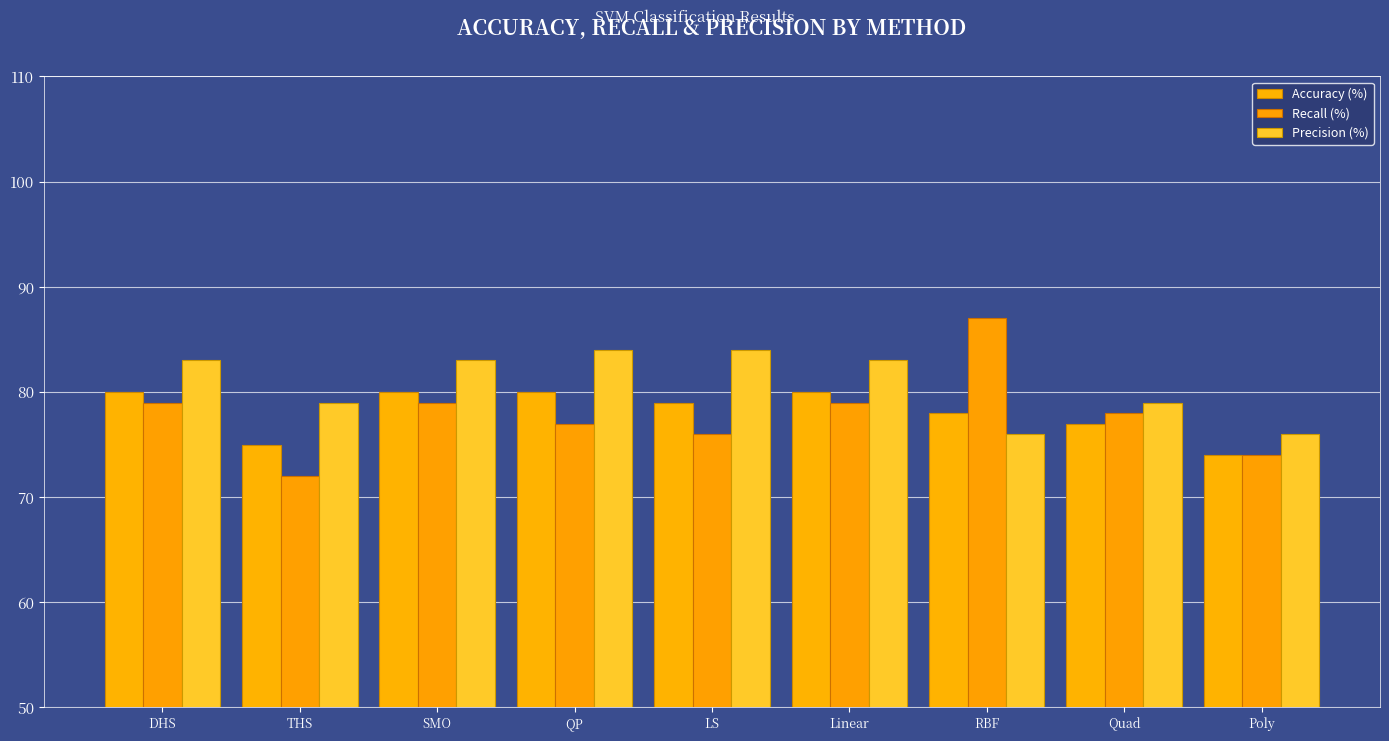

Rank the categories by Precision (%) value from lowest to highest.

RBF, Poly, THS, Quad, DHS, SMO, Linear, QP, LS